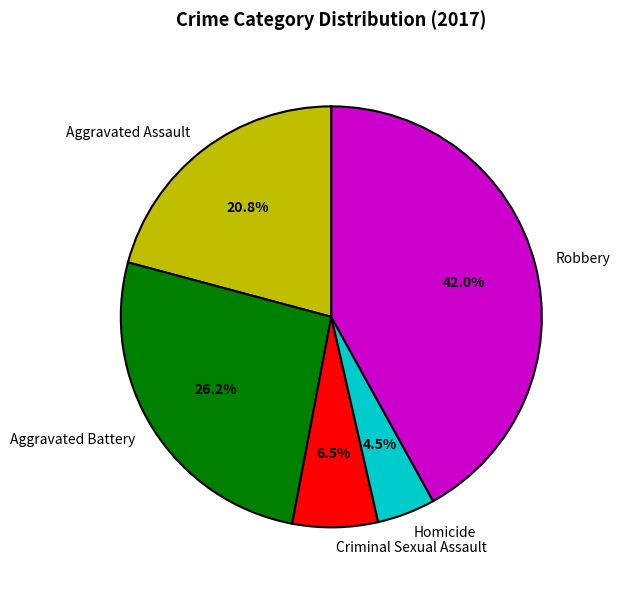

How many slices are in this pie chart?

5